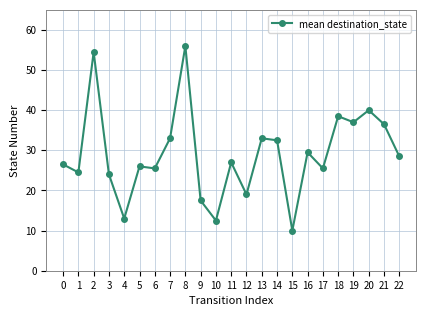

How many values are below 27?

11